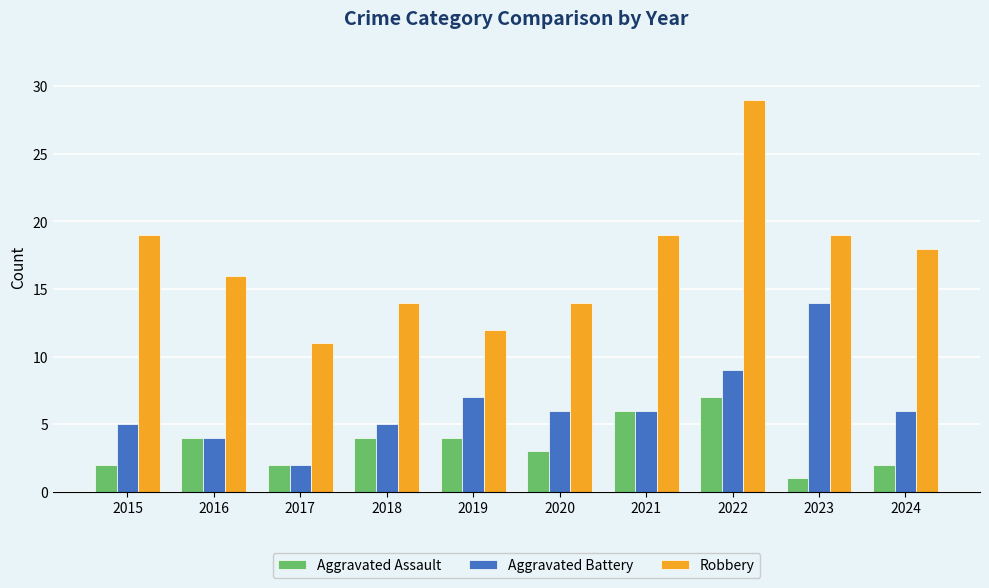

Count the number of categories in the chart.

10